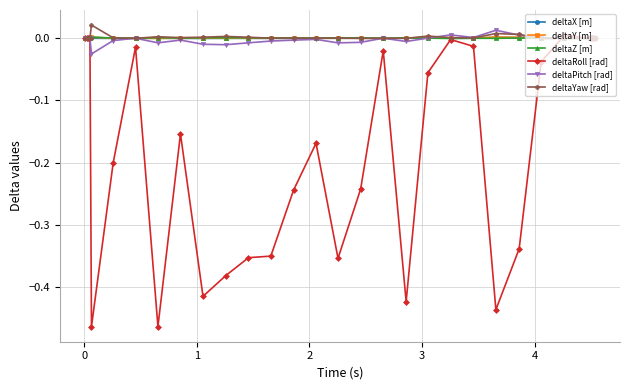

True or false: deltaYaw [rad] has more than 1 points higher than both neighbors.

True